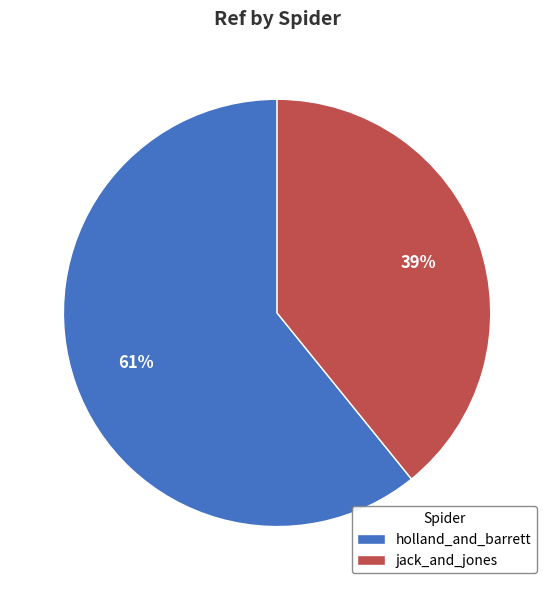

Is the sum of jack_and_jones and holland_and_barrett greater than half?

Yes